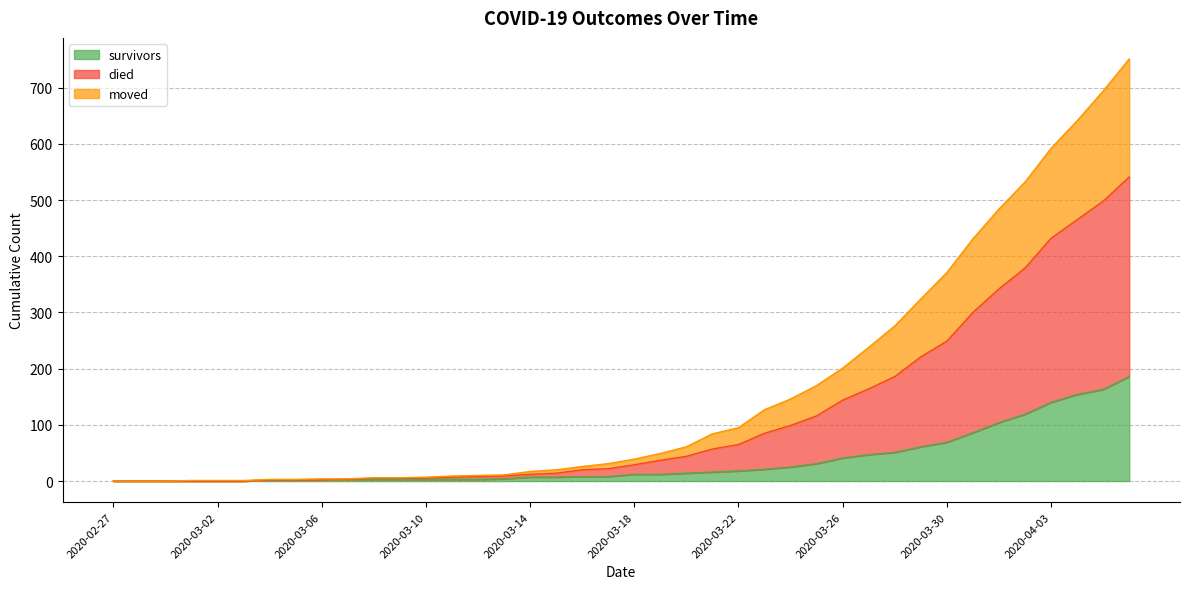

The survivors series shows 0 at 2020-02-27. True or false?

True